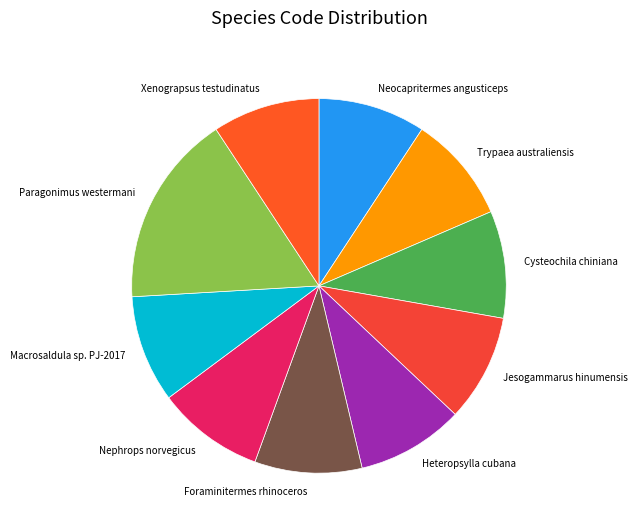

True or false: Macrosaldula sp. PJ-2017 accounts for 15% of the total.

False